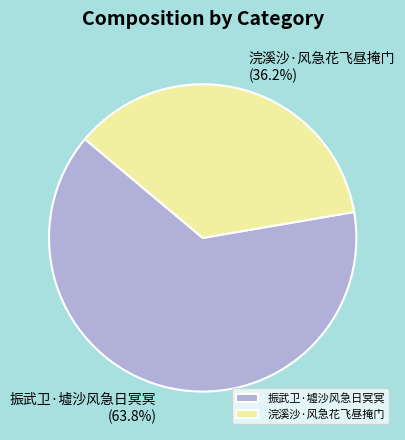

How many segments does this pie chart have?

2